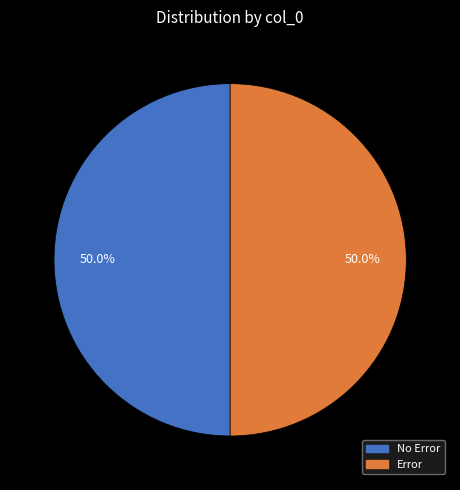

Approximately how many times larger is the value at Error compared to No Error?

1.0